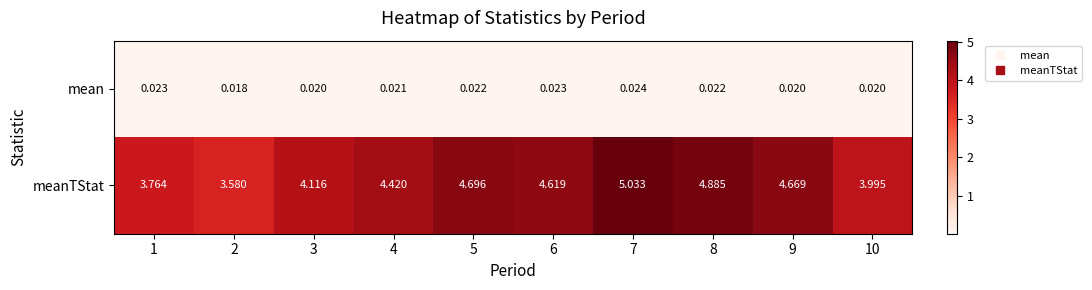

Rank the series at 1 from highest to lowest value.

meanTStat, mean